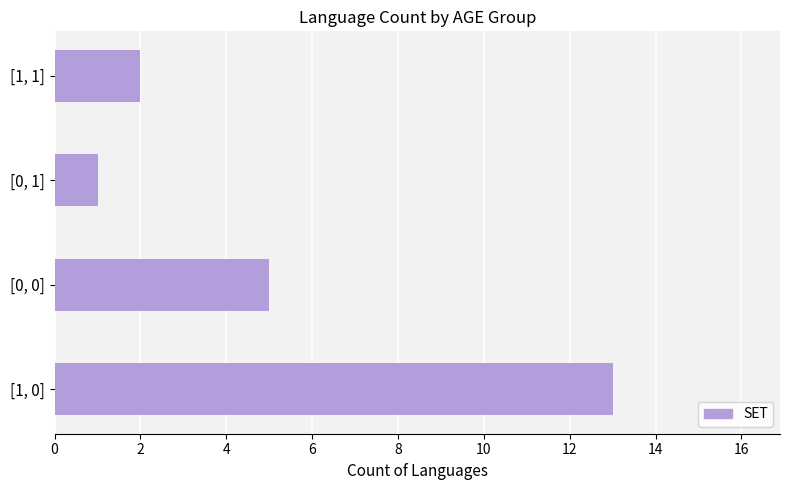

How many bars are there in total?

4